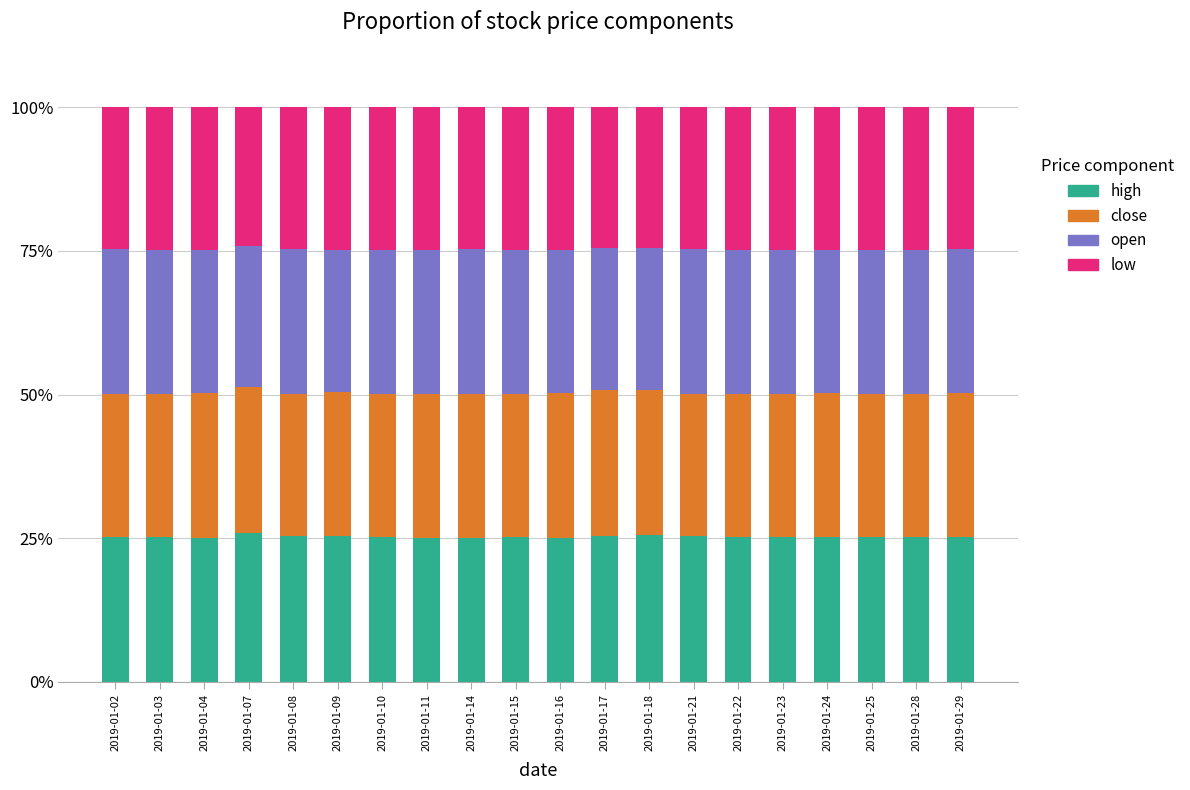

What are all the series names shown in the legend?

high, close, open, low